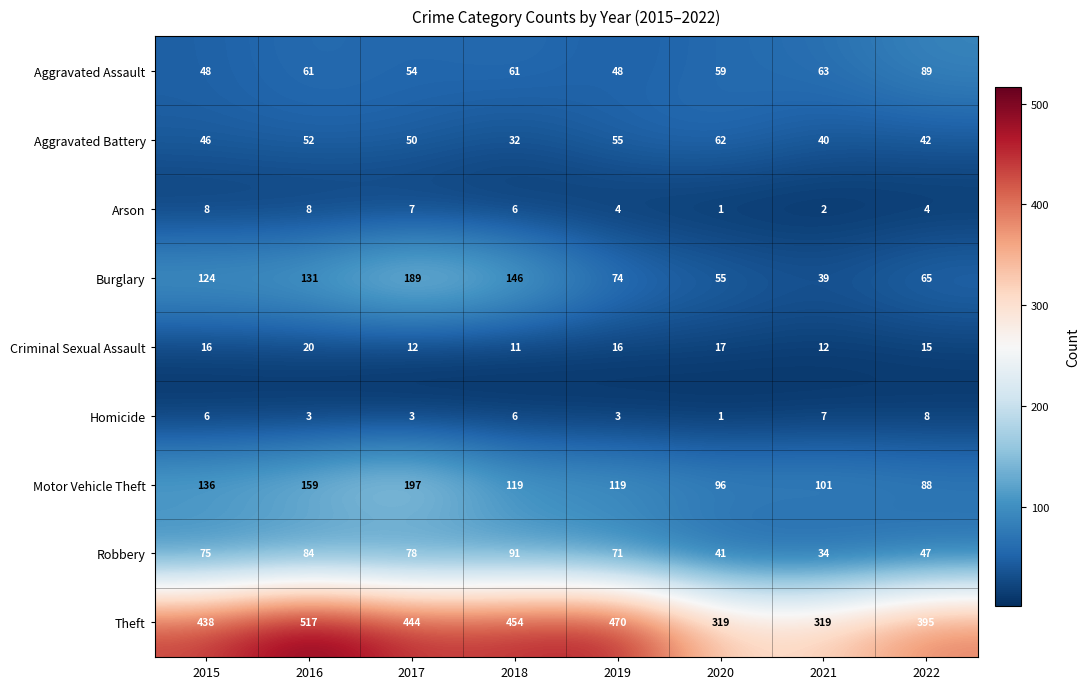

What is the difference between the maximum and minimum values in the Criminal Sexual Assault series?

9